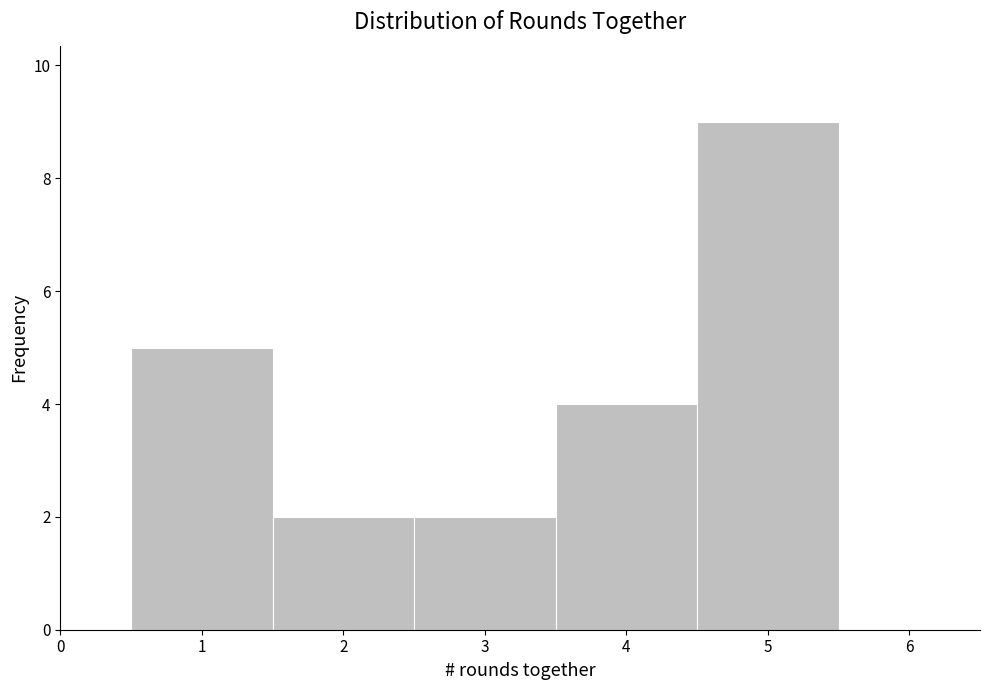

Reading left to right, transcribe this chart: for each bar, give the range it covers on the x-axis and its height. The values are not printed on the chart, so give them approximately, as read against the axis.

0.5 to 1.5: 5
1.5 to 2.5: 2
2.5 to 3.5: 2
3.5 to 4.5: 4
4.5 to 5.5: 9